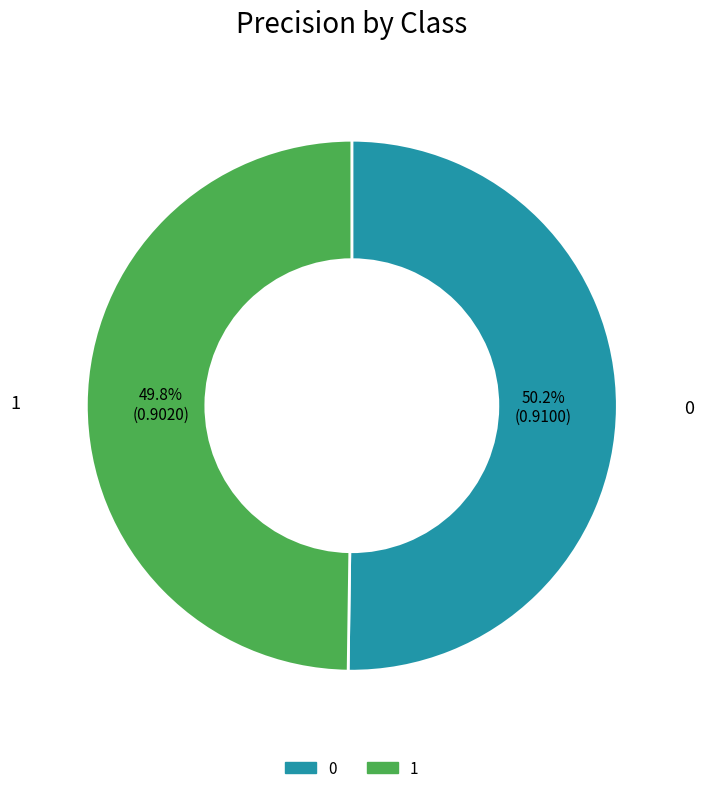

What percentage is NOT represented by 1?

50.2%